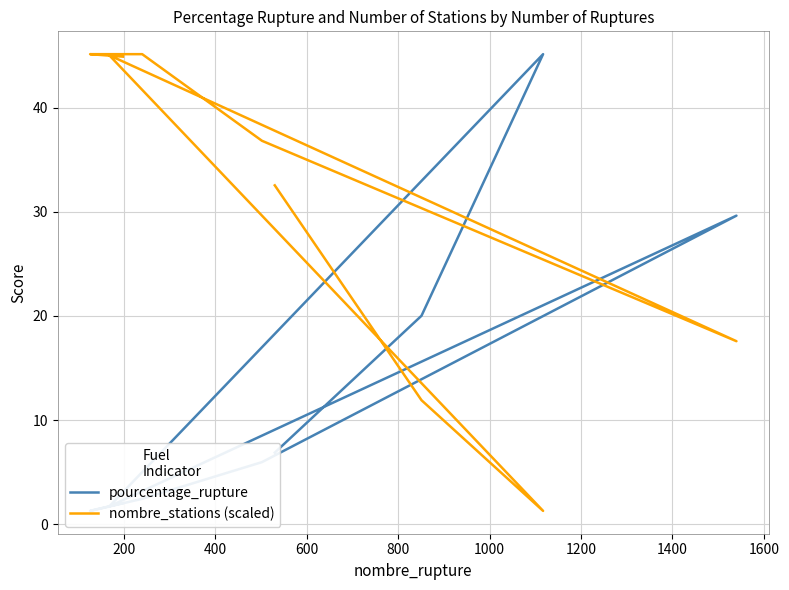

Rank the series by their maximum value, from highest to lowest.

pourcentage_rupture, nombre_stations (scaled)